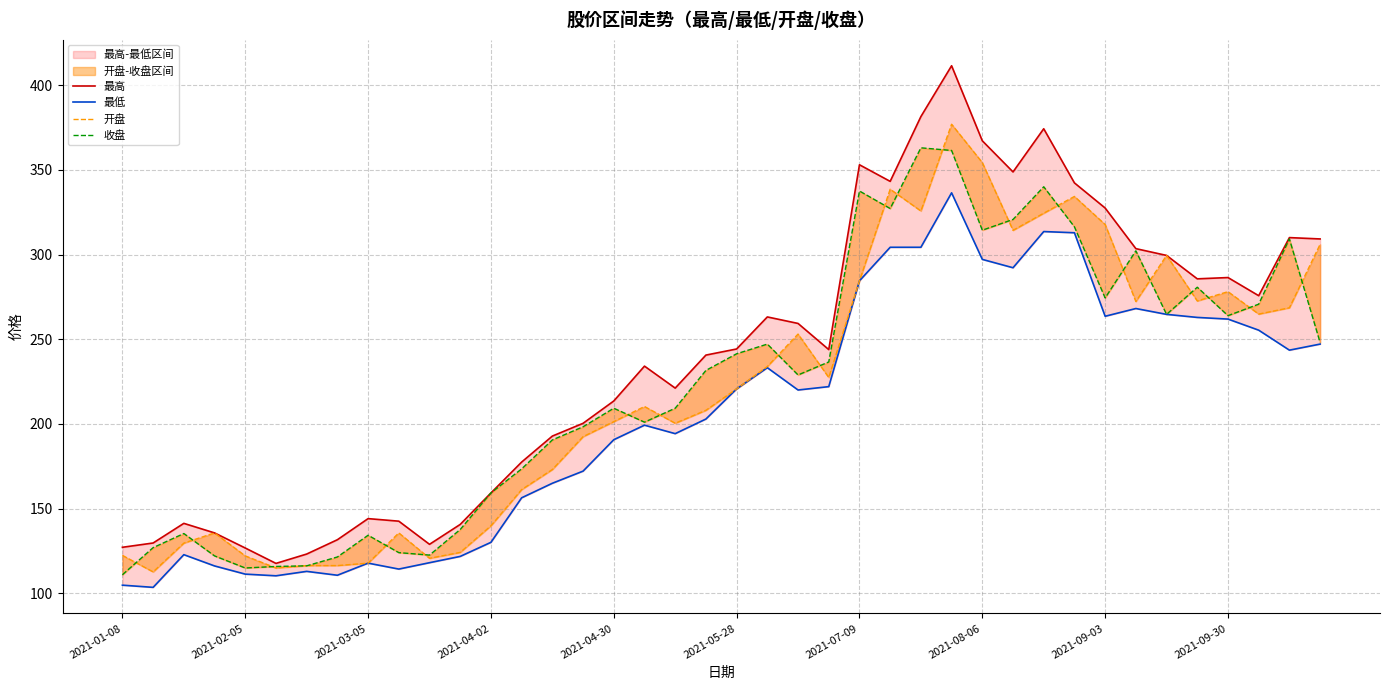

What is the value of the 最低 point at the 22nd from the left?

233.2